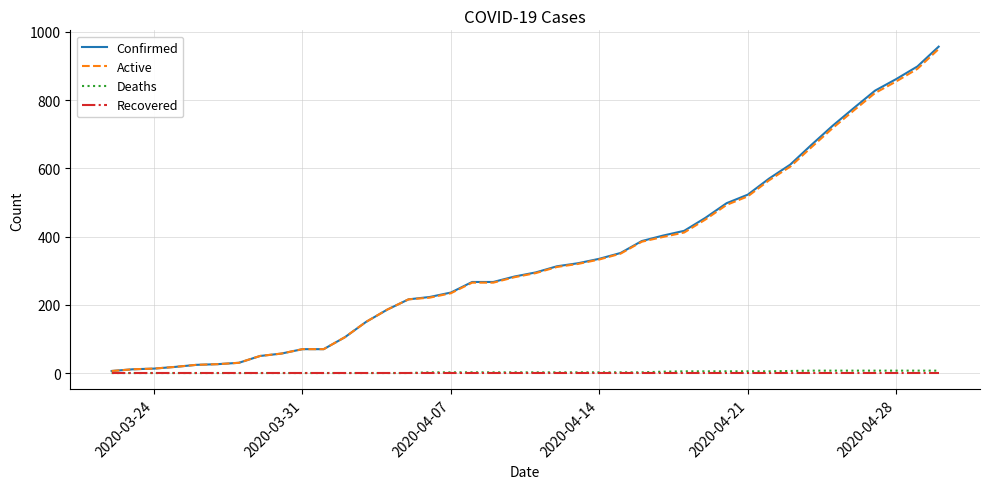

Which series has the largest range (max minus min)?

Confirmed